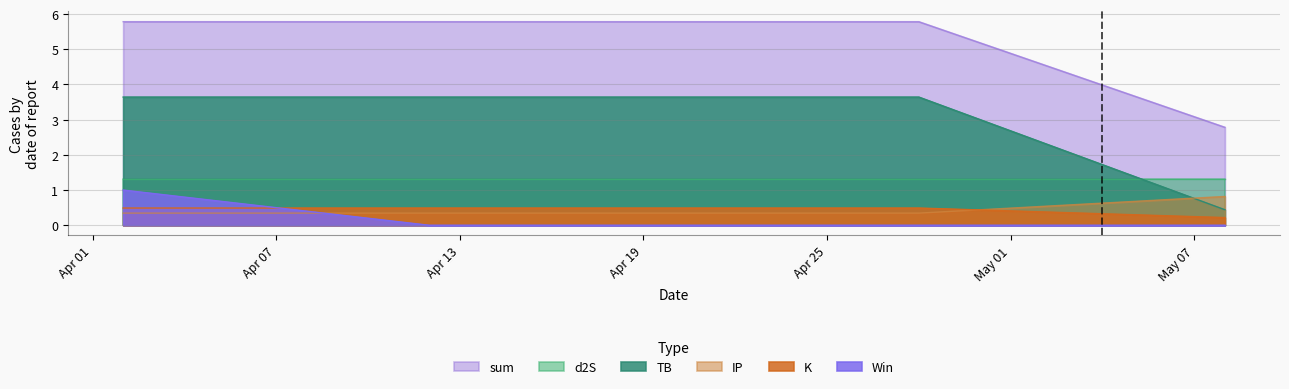

What is the greatest value displayed?

5.8